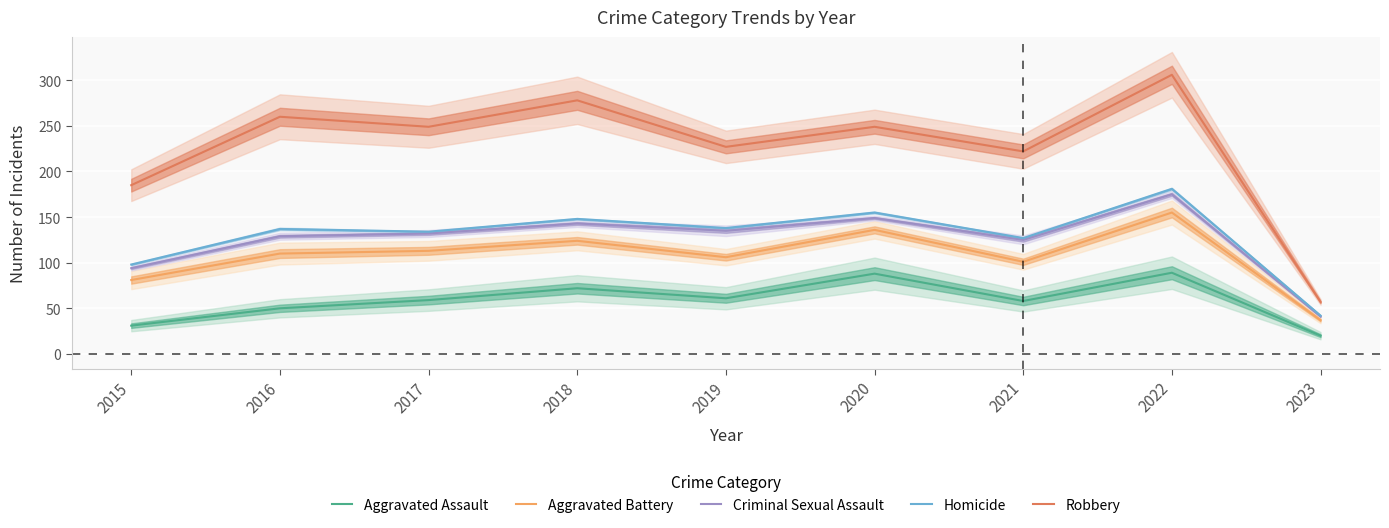

What is the average value of the Aggravated Battery series?

107